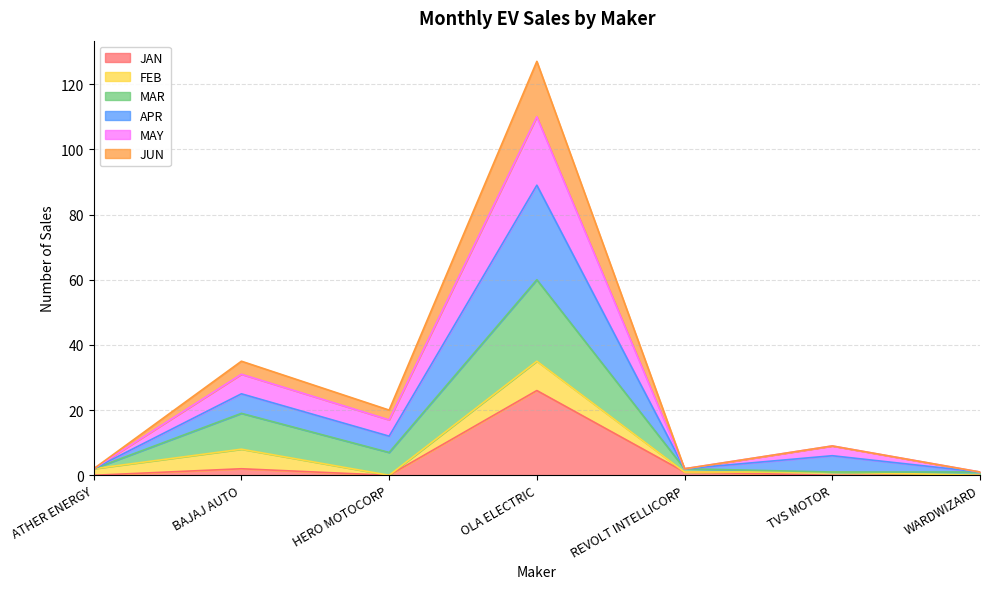

True or false: JUN and APR cross at least once.

False